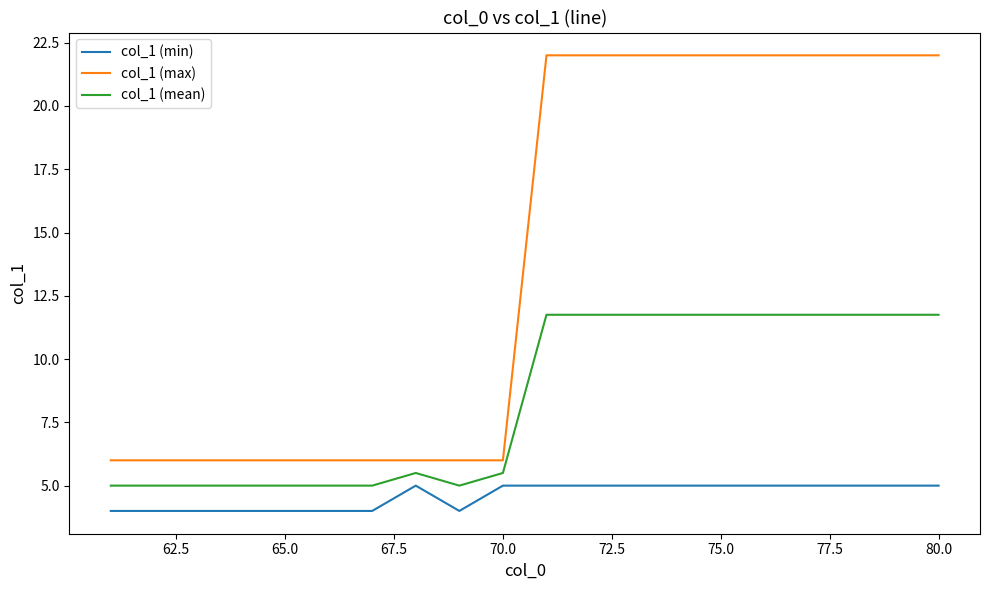

True or false: col_1 (min) and col_1 (max) cross at least once.

False